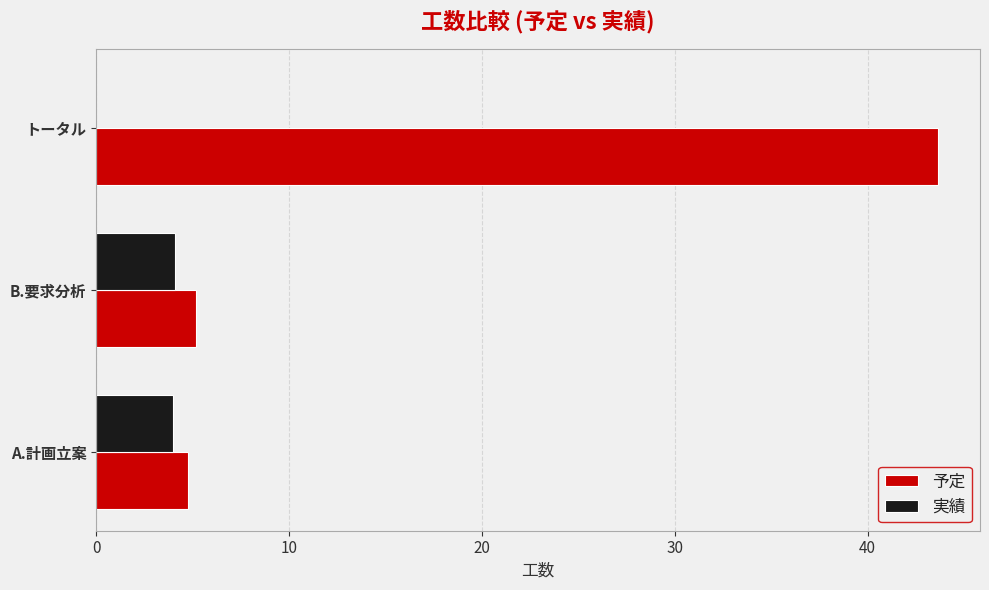

What is the sum of all 実績 values?

8.1